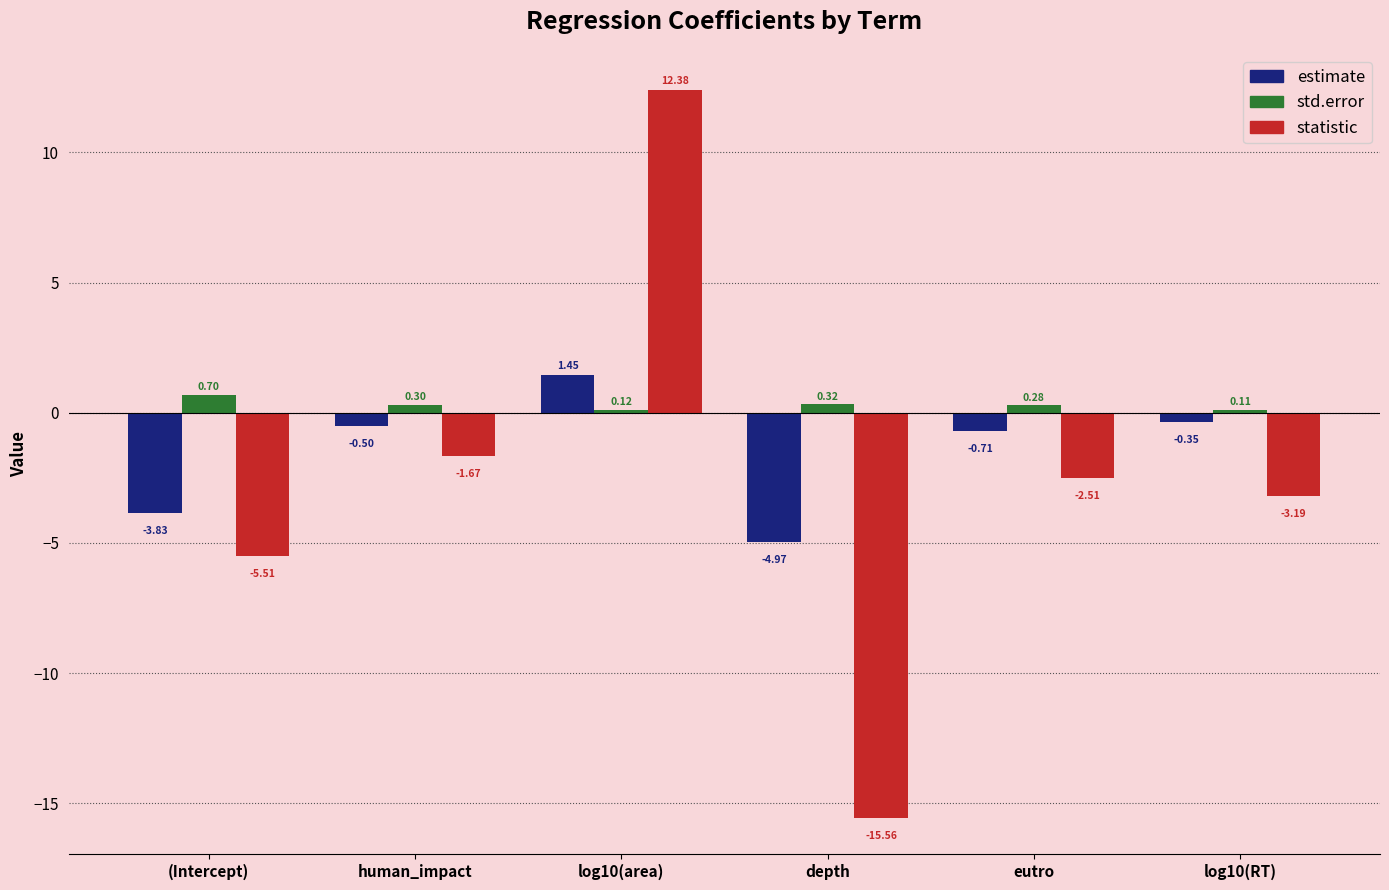

Which series has the largest range (max minus min)?

statistic